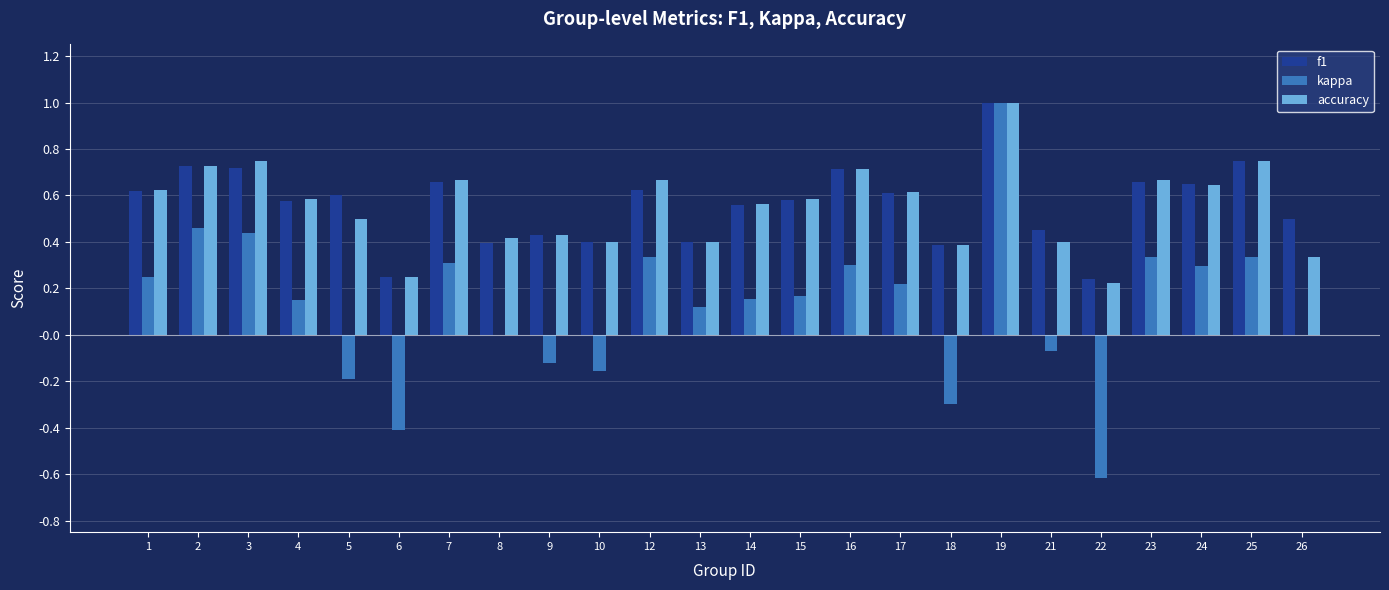

How many categories are shown in the chart?

24